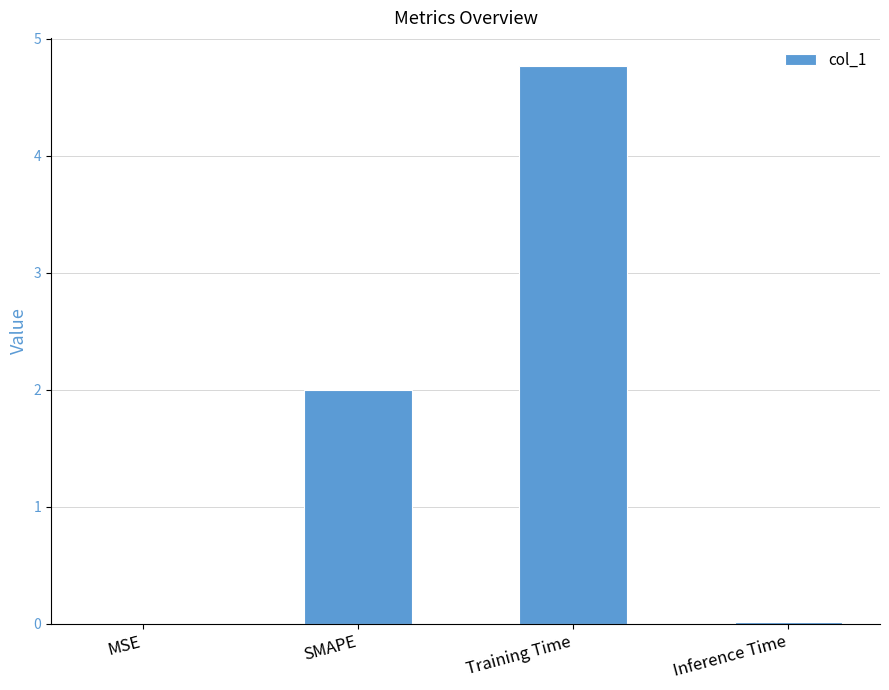

The chart shows a value of 0.0 at Inference Time. True or false?

True